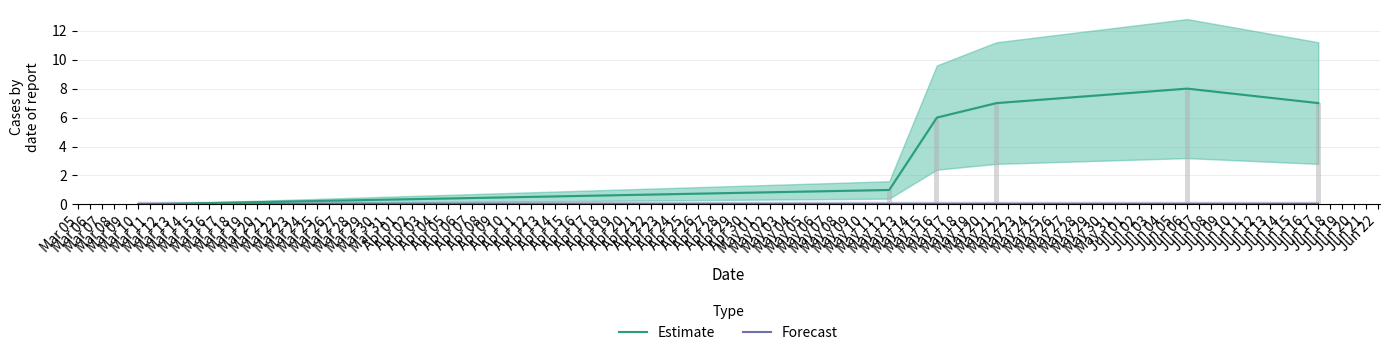

List the series in order of their peak value, lowest first.

Forecast, Estimate